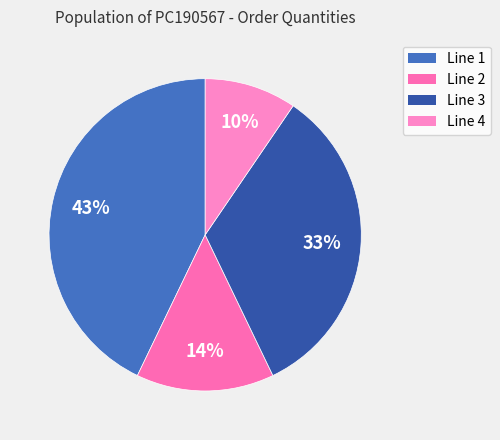

To the nearest percent, what is the difference between the Line 2 and Line 1 slice percentages?

29%